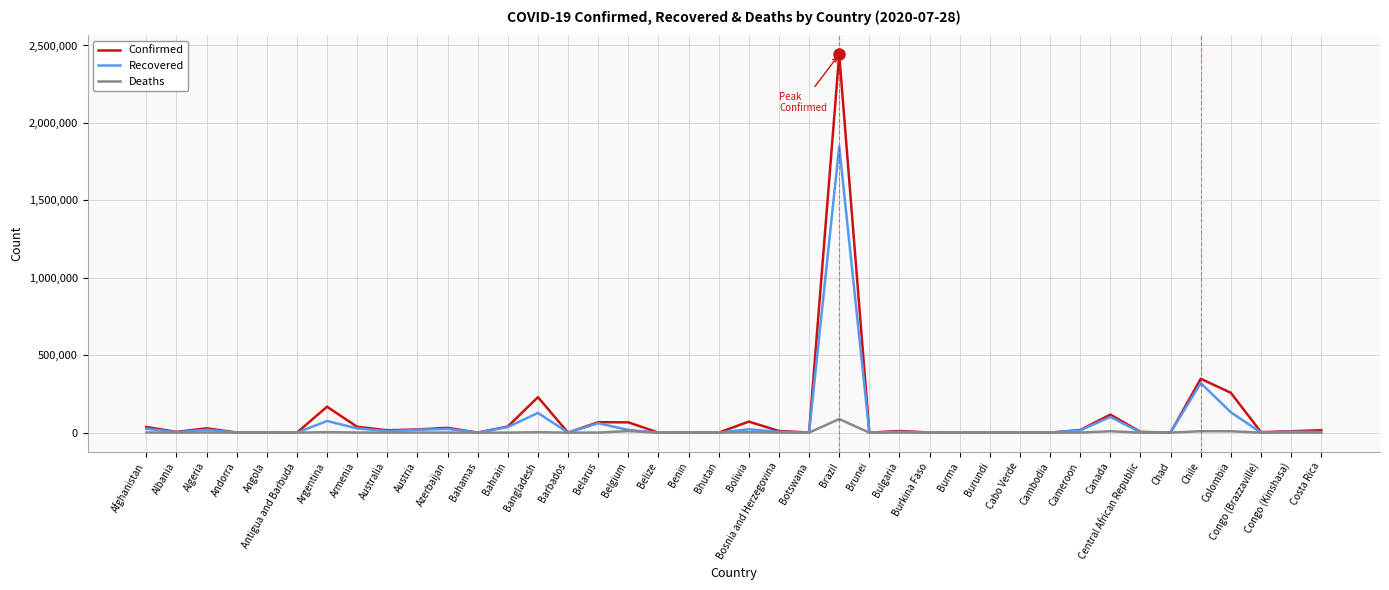

What position from the right is Belize?

23